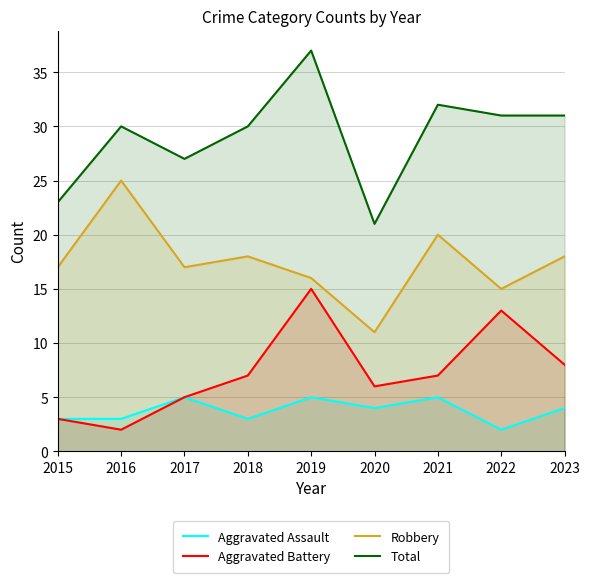

How many lines are shown in the chart?

4